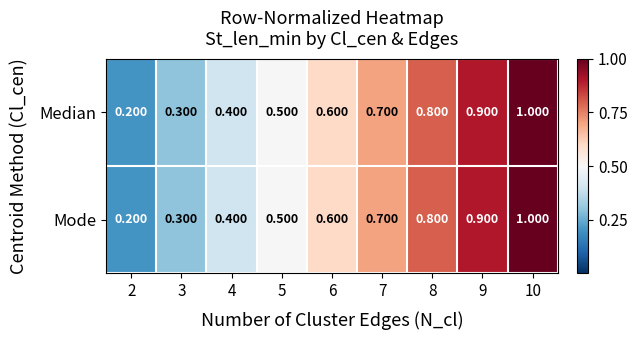

Is the value of Mode at 5 greater than the value of Median at 9?

No